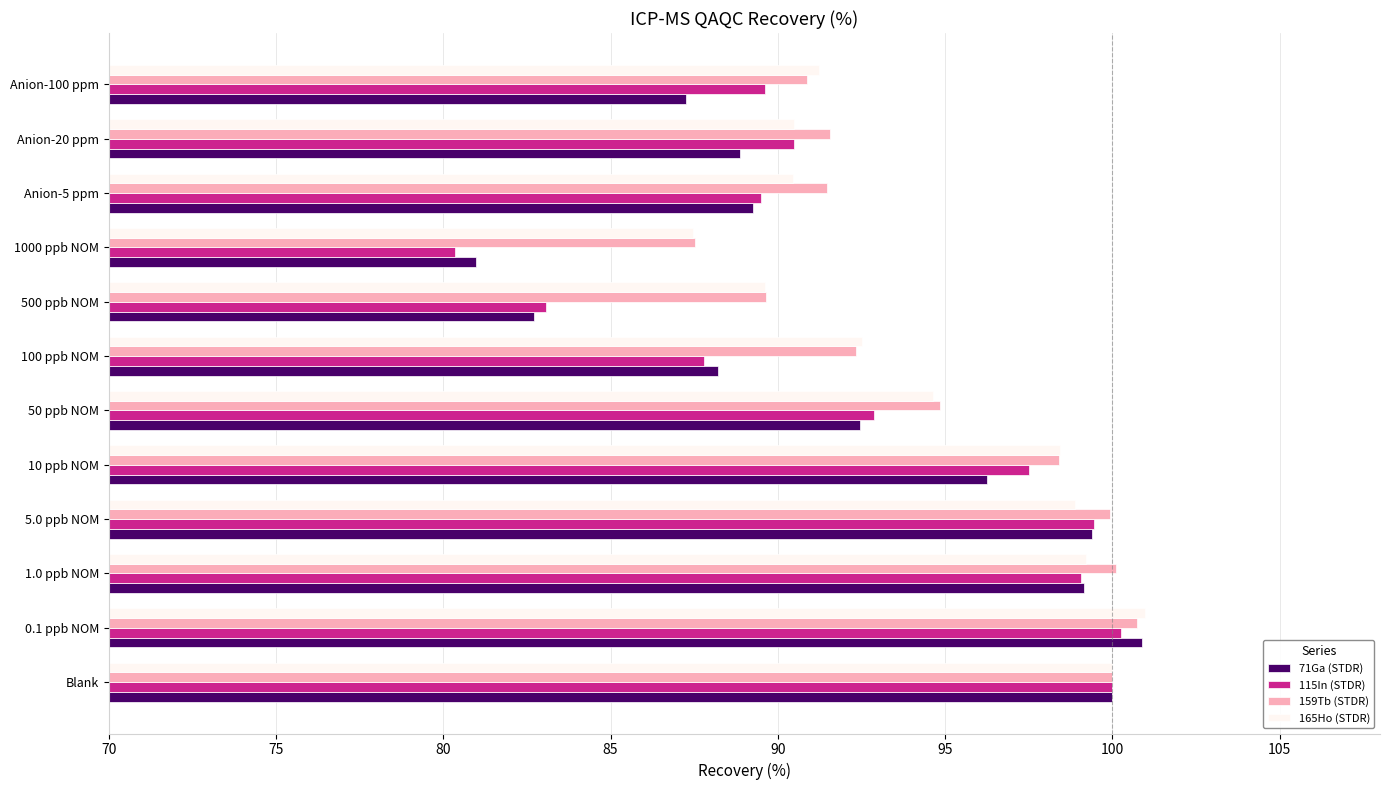

At how many categories does at least one series exceed 89?

11